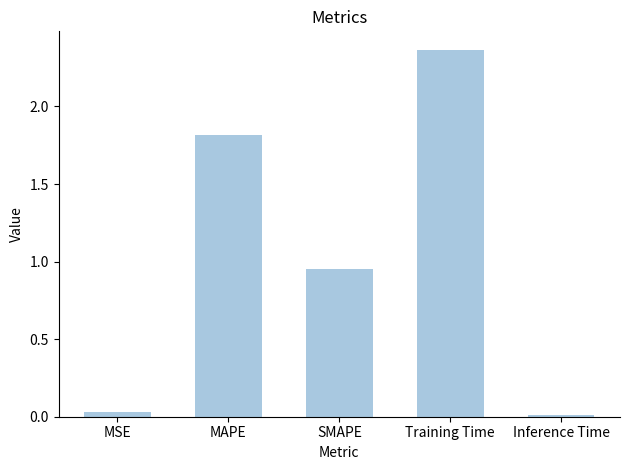

What is the label of the 1st bar from the left?

MSE